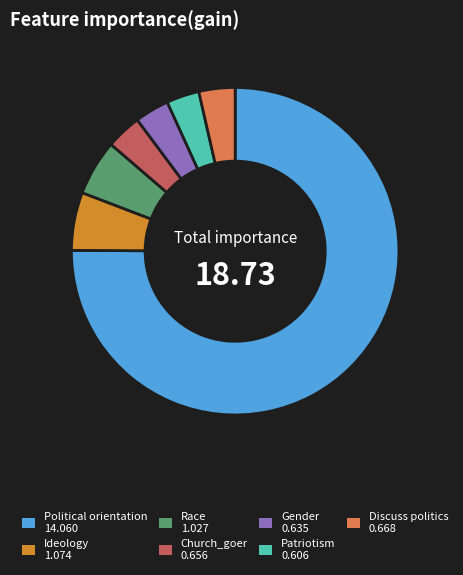

True or false: Ideology accounts for 6% of the total.

True